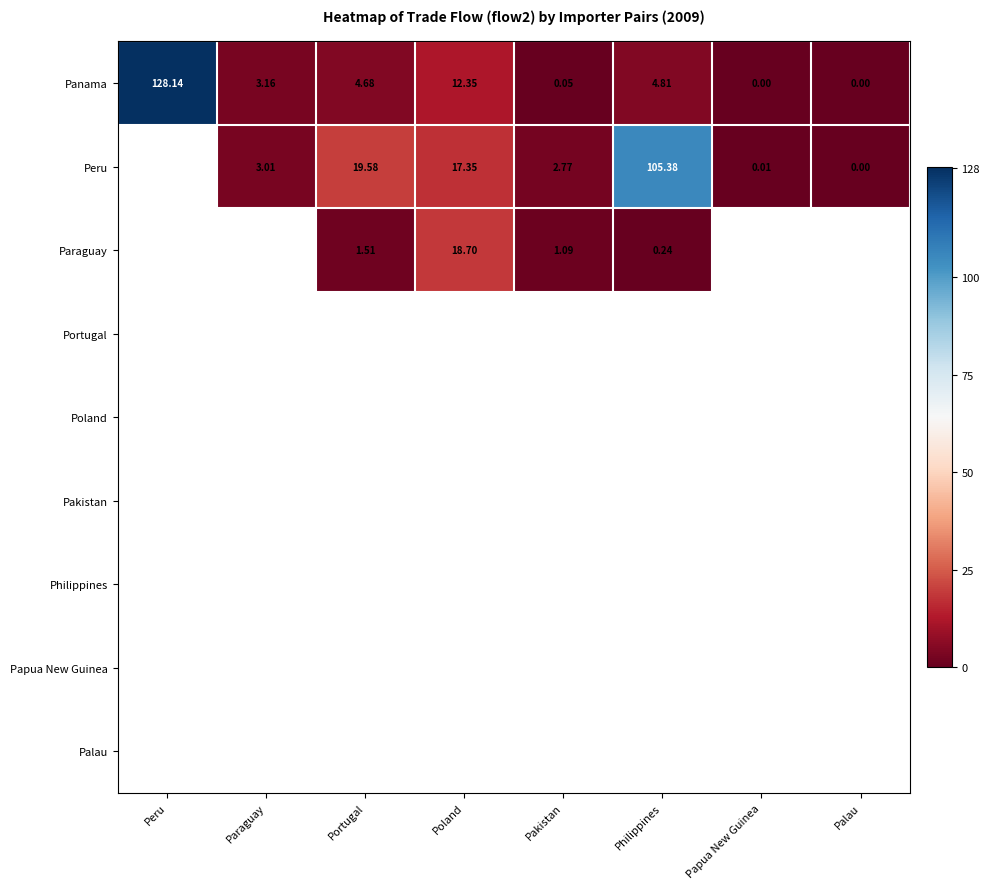

Which category has the lowest value across all series?

Papua New Guinea